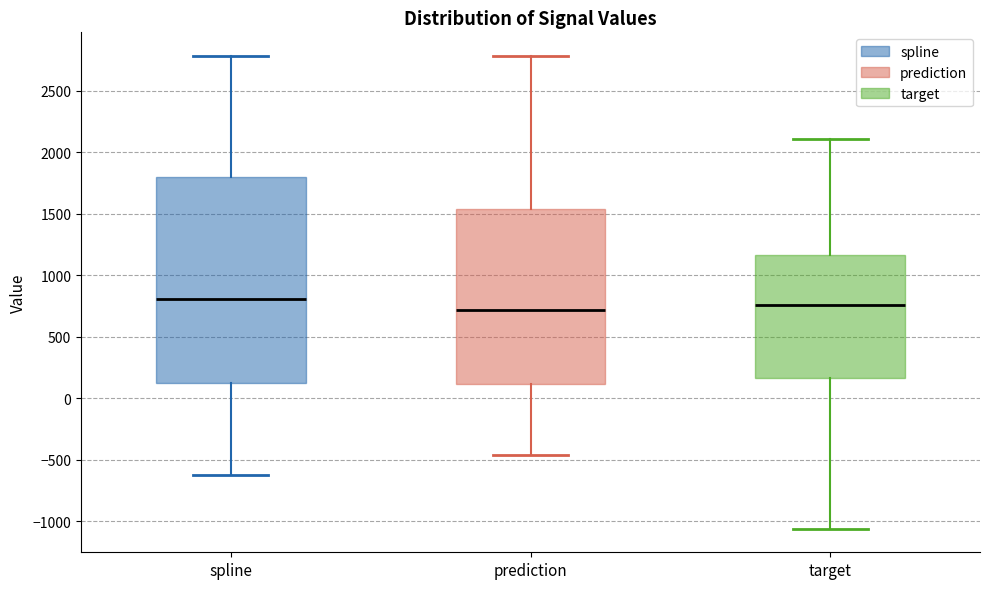

Where does the upper whisker of the box for target end on the y-axis? The values are not printed on the chart, so give them approximately, as read against the axis.

2100